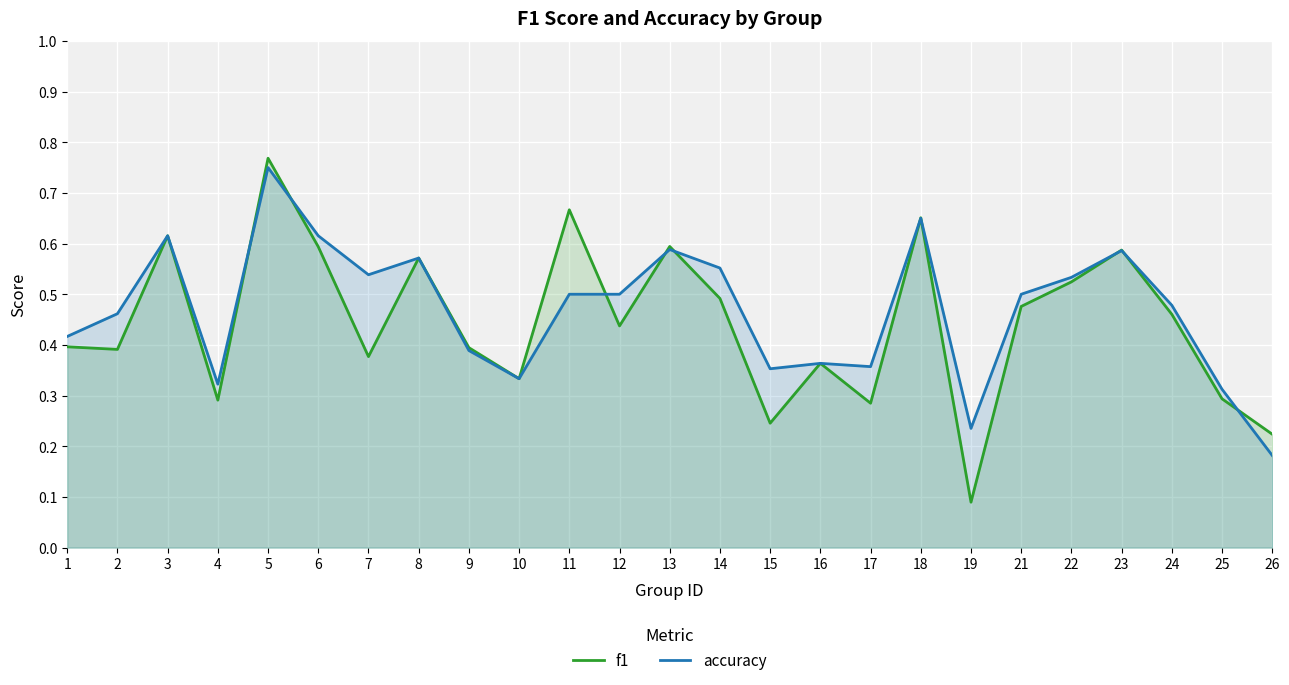

What is the average value of the accuracy series?

0.5